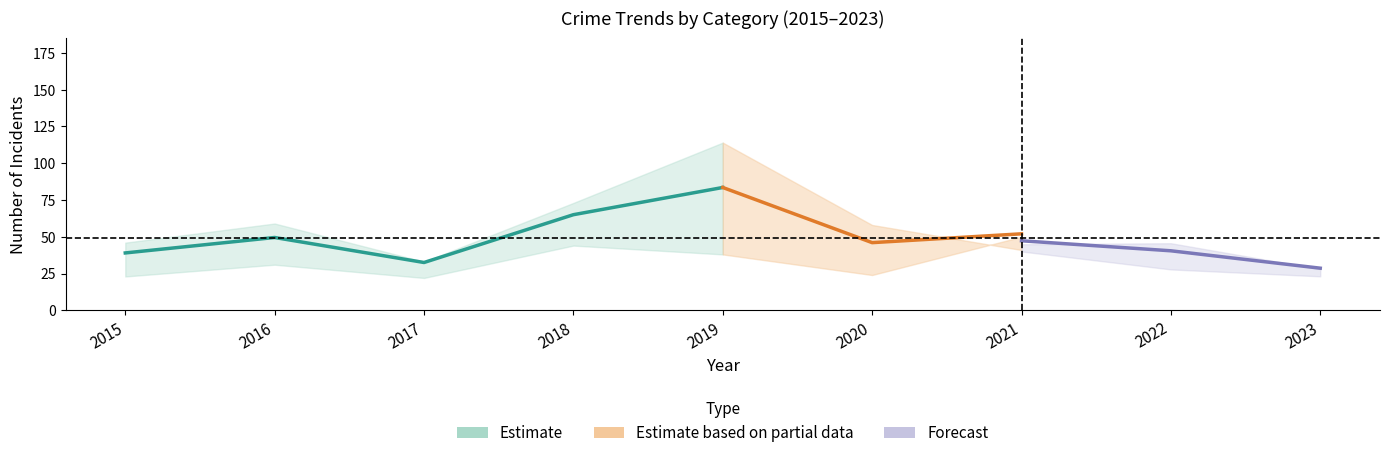

Does the chart have visible grid lines?

No